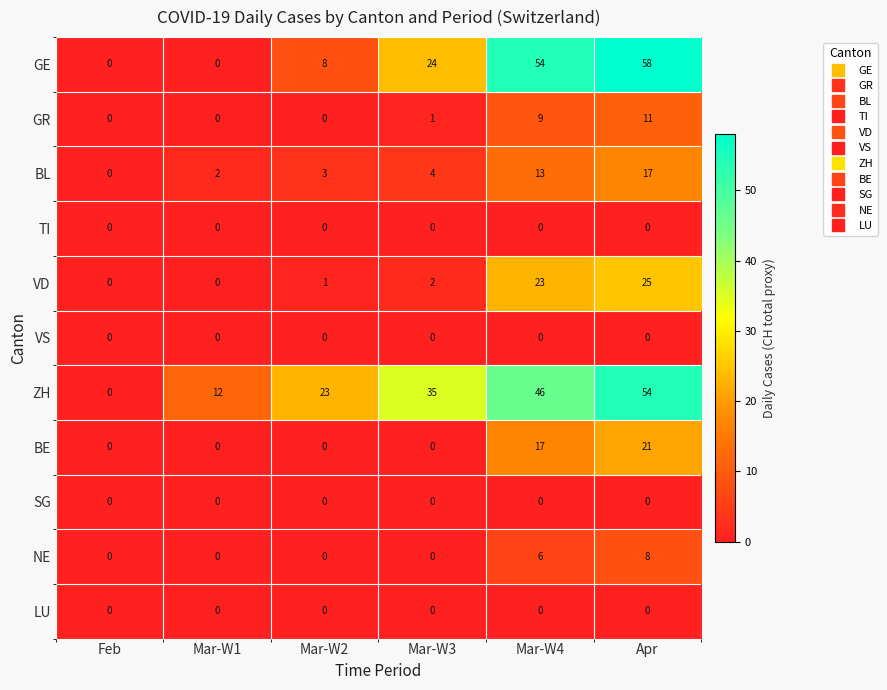

At which label does VD reach its peak?

Apr